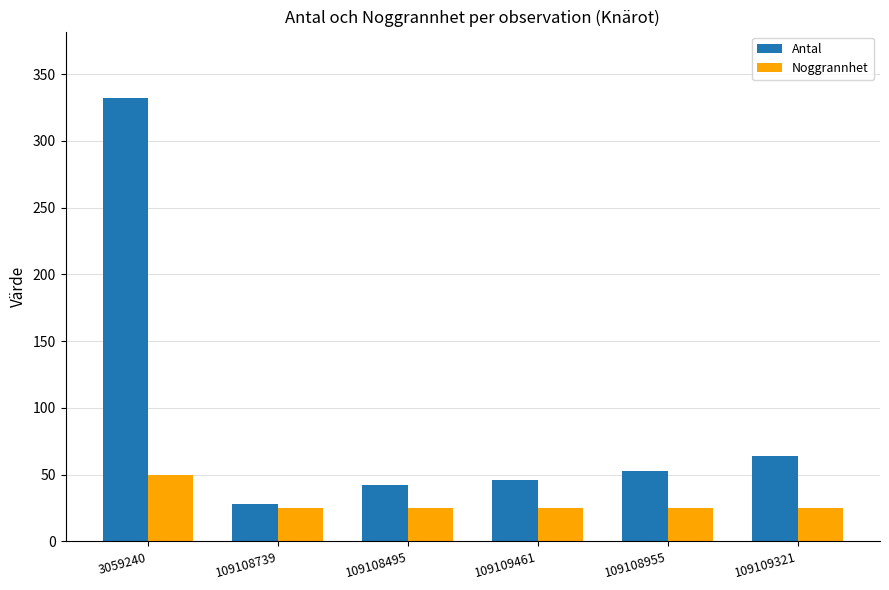

List the series in order of their overall mean, lowest first.

Noggrannhet, Antal